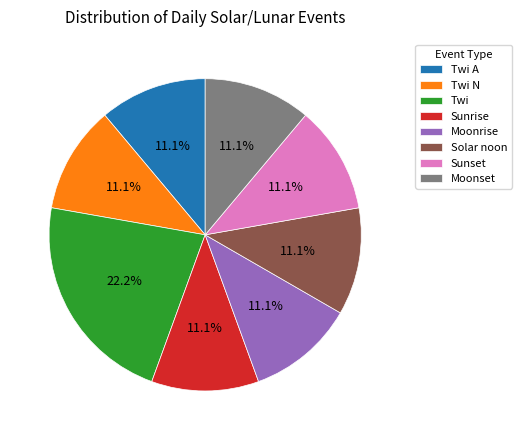

Approximately how many times larger is the value at Sunrise compared to Sunset?

1.0